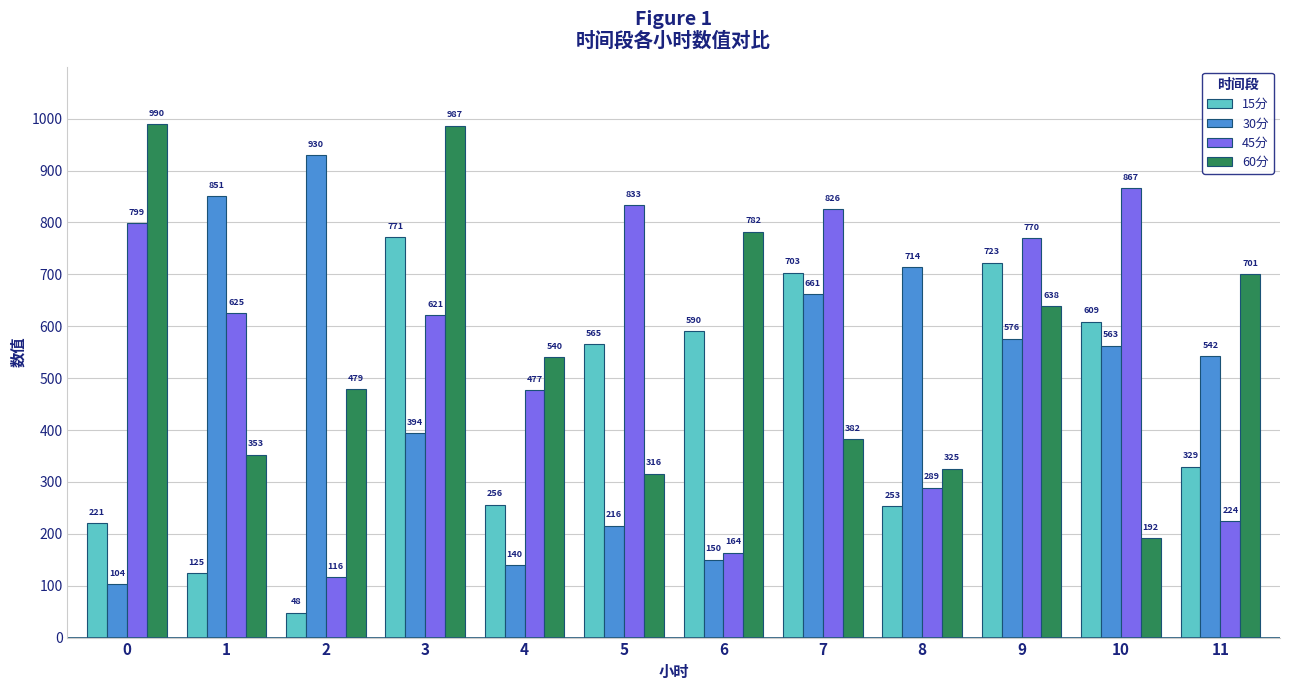

At which label does 15分 reach its peak?

3